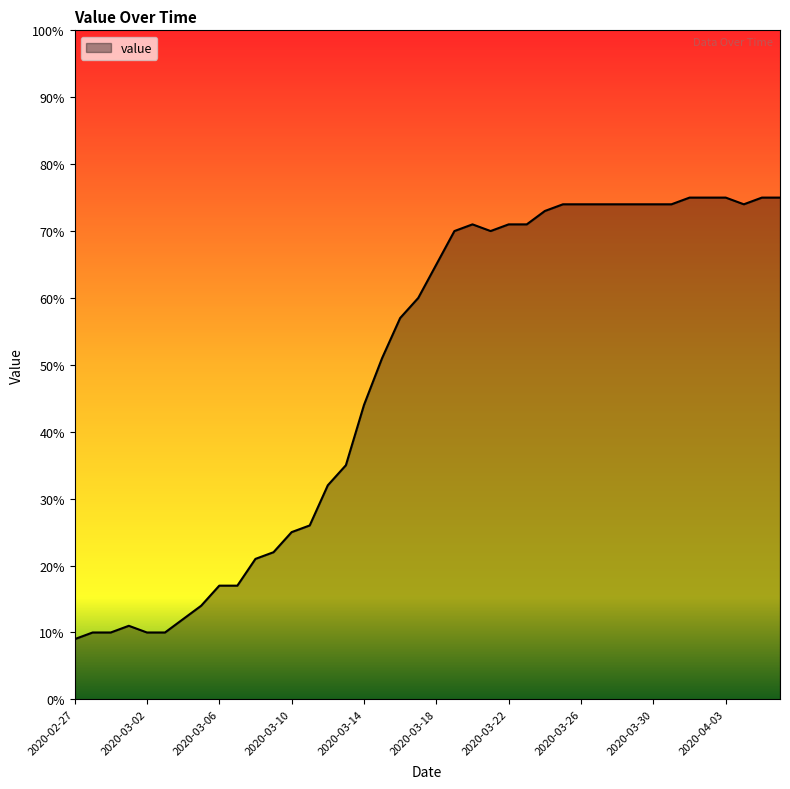

What is the greatest value displayed?

75